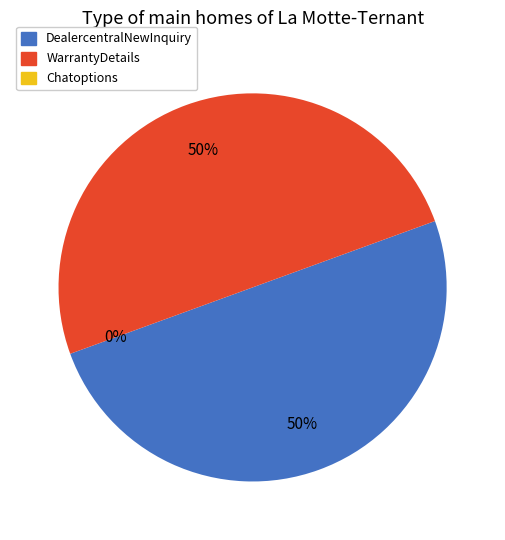

Between DealercentralNewInquiry and Chatoptions, which is larger?

DealercentralNewInquiry